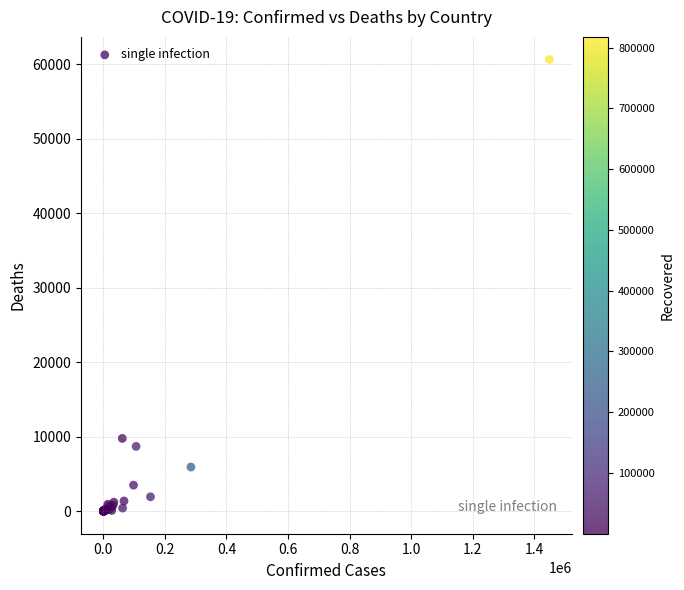

What Y value in the scatter plot is closest to 30316?

9761